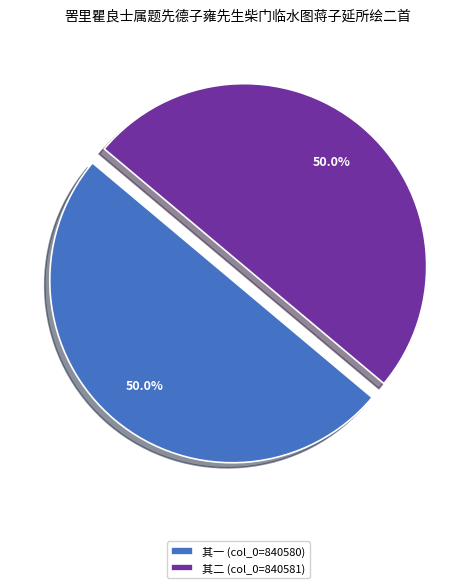

Combined, do 其一 (col_0=840580) and 其二 (col_0=840581) account for over 50%?

Yes